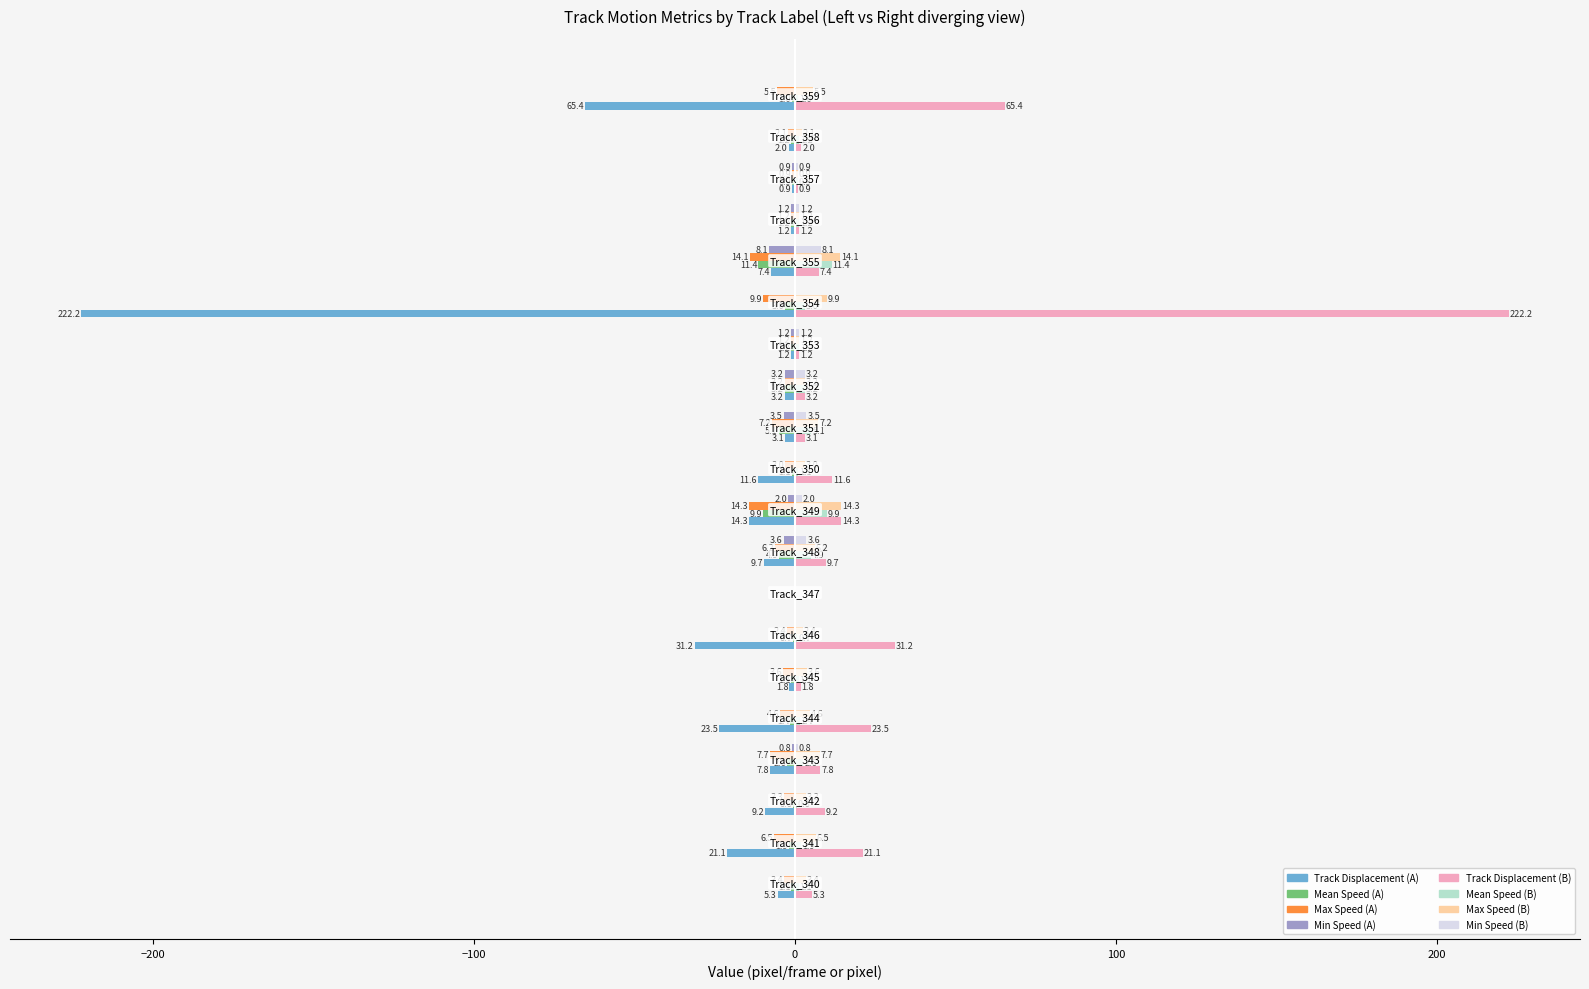

What is the greatest value displayed?

222.2